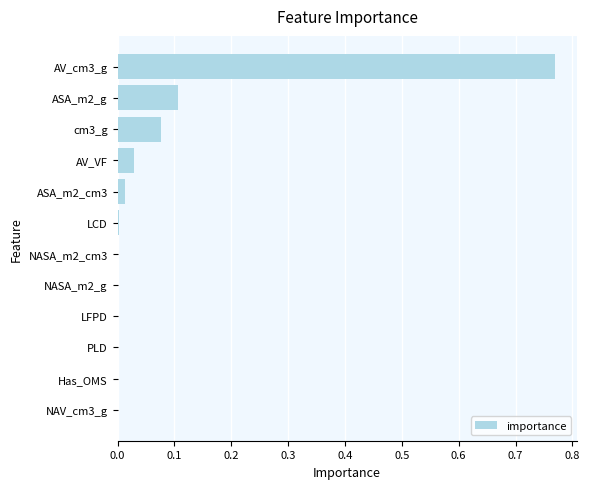

At which category does the chart reach its peak across all series?

AV_cm3_g